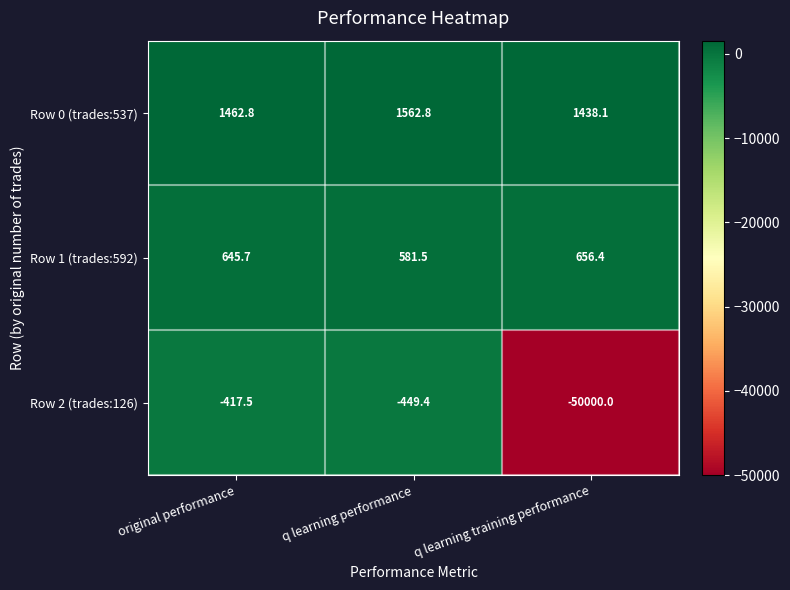

What is the sum of the Row 0 (trades:537) values at q learning performance and q learning training performance?

3000.9